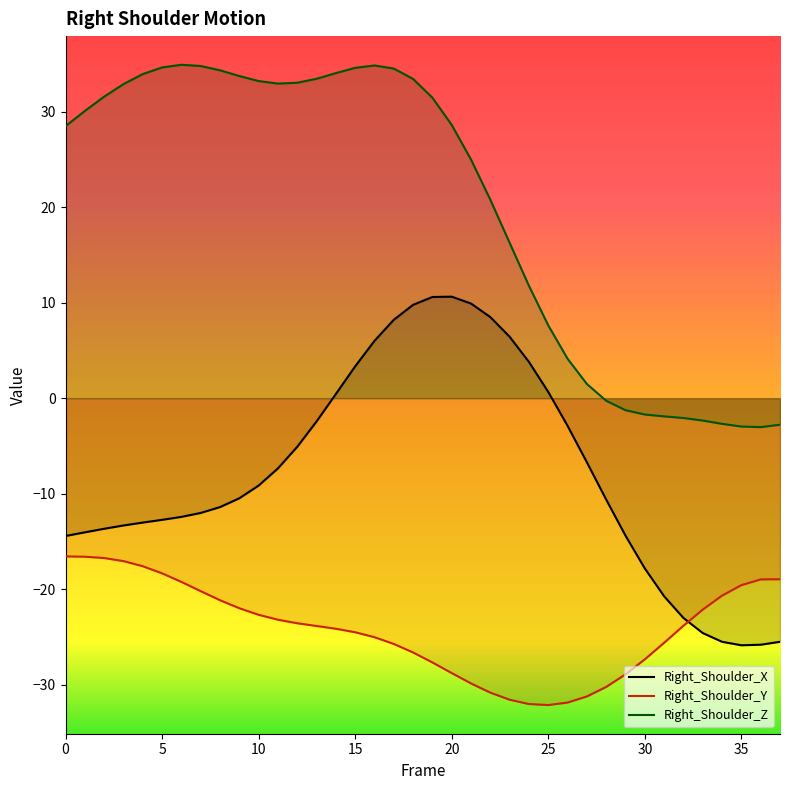

What is the maximum value for Right_Shoulder_Y?

-16.6